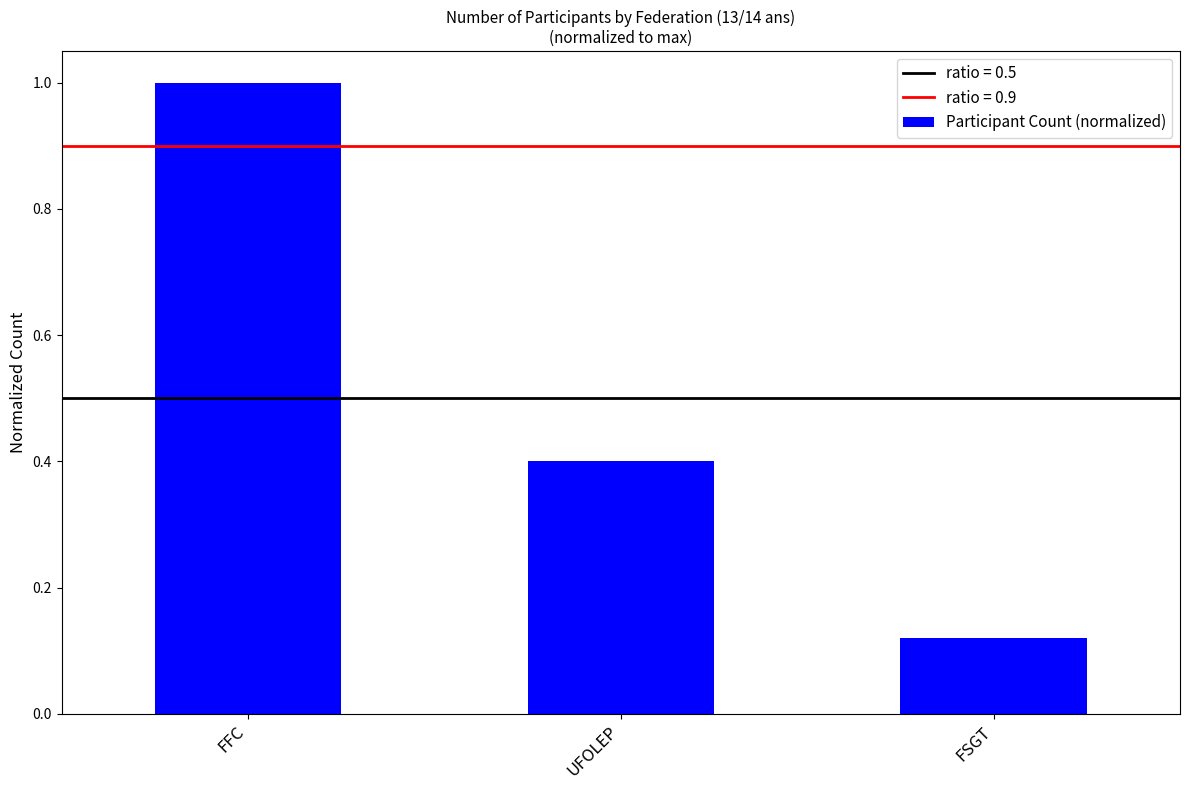

What is the label of the 3rd bar from the right?

FFC